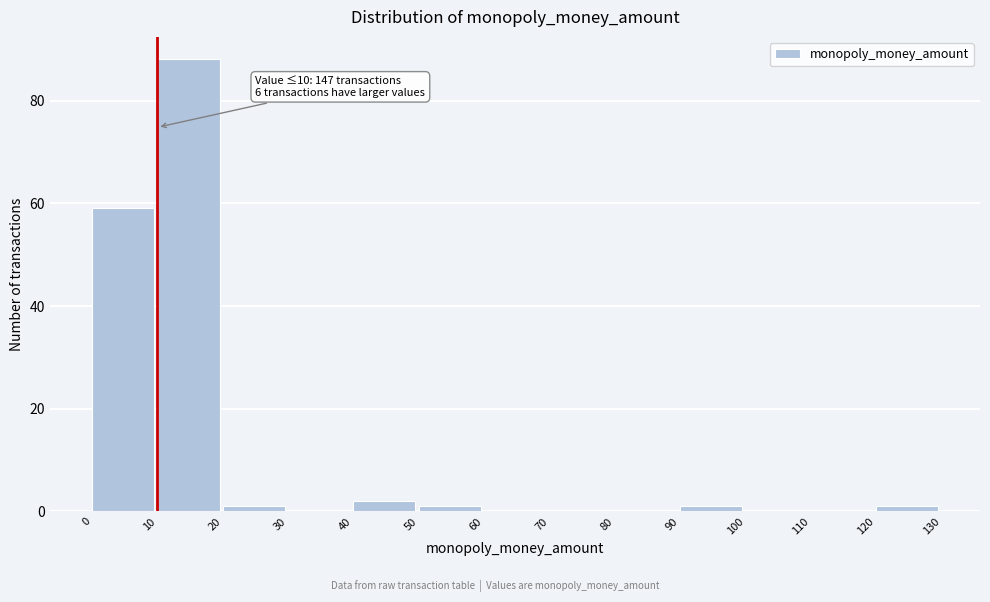

Which range on the x-axis has the tallest bar?

10 to 20